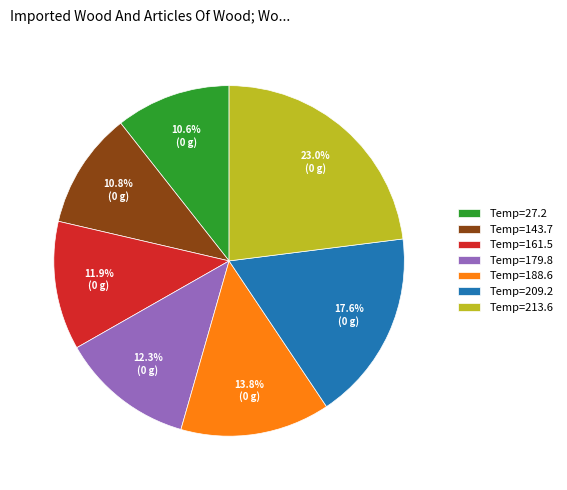

Count the number of slices in the pie.

7